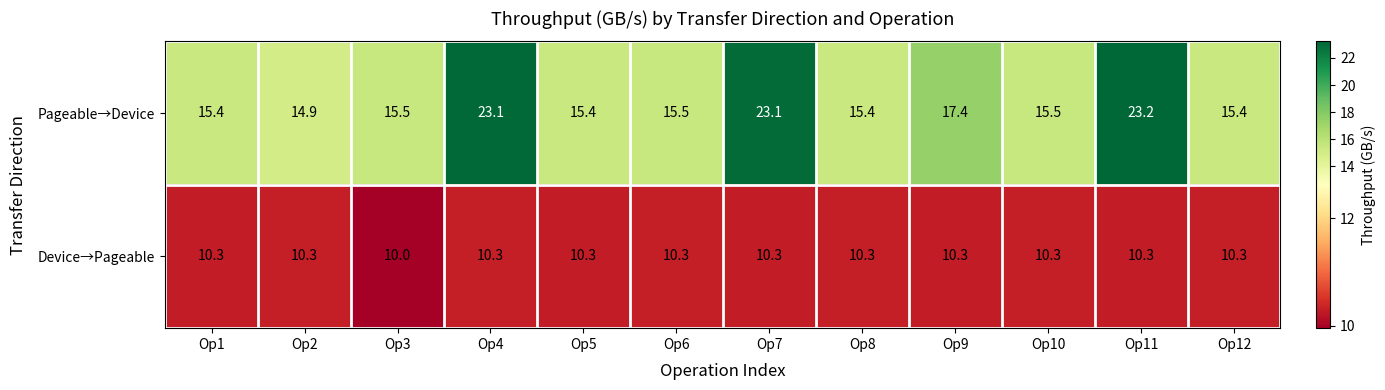

How many values in the Pageable→Device series are below 15?

1